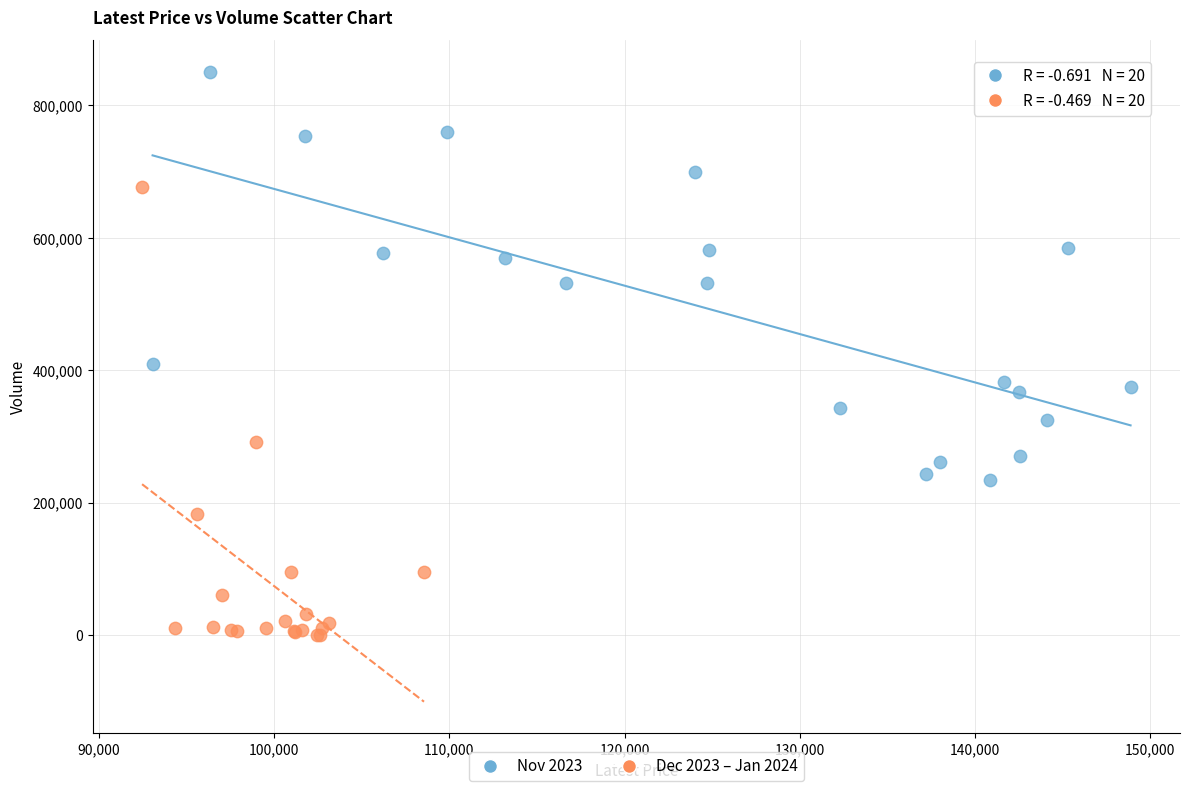

Which series reaches the minimum Y coordinate?

Dec 2023 – Jan 2024